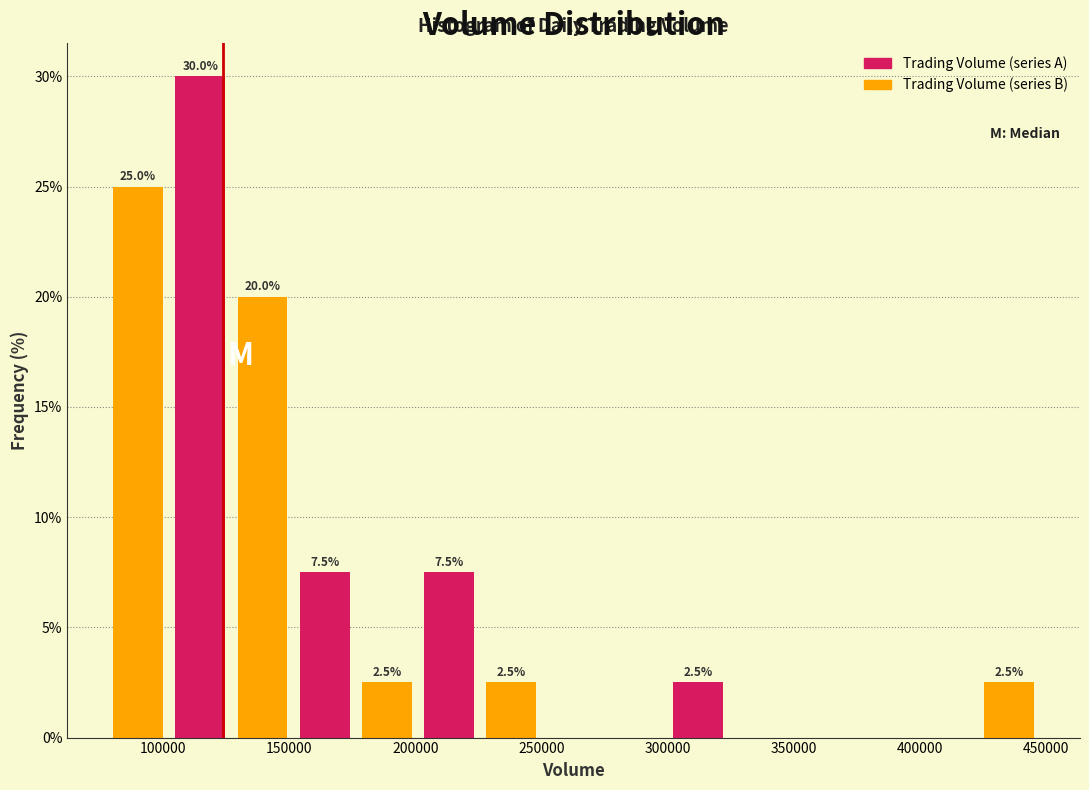

Which range on the x-axis has the tallest bar?

100000 to 125000